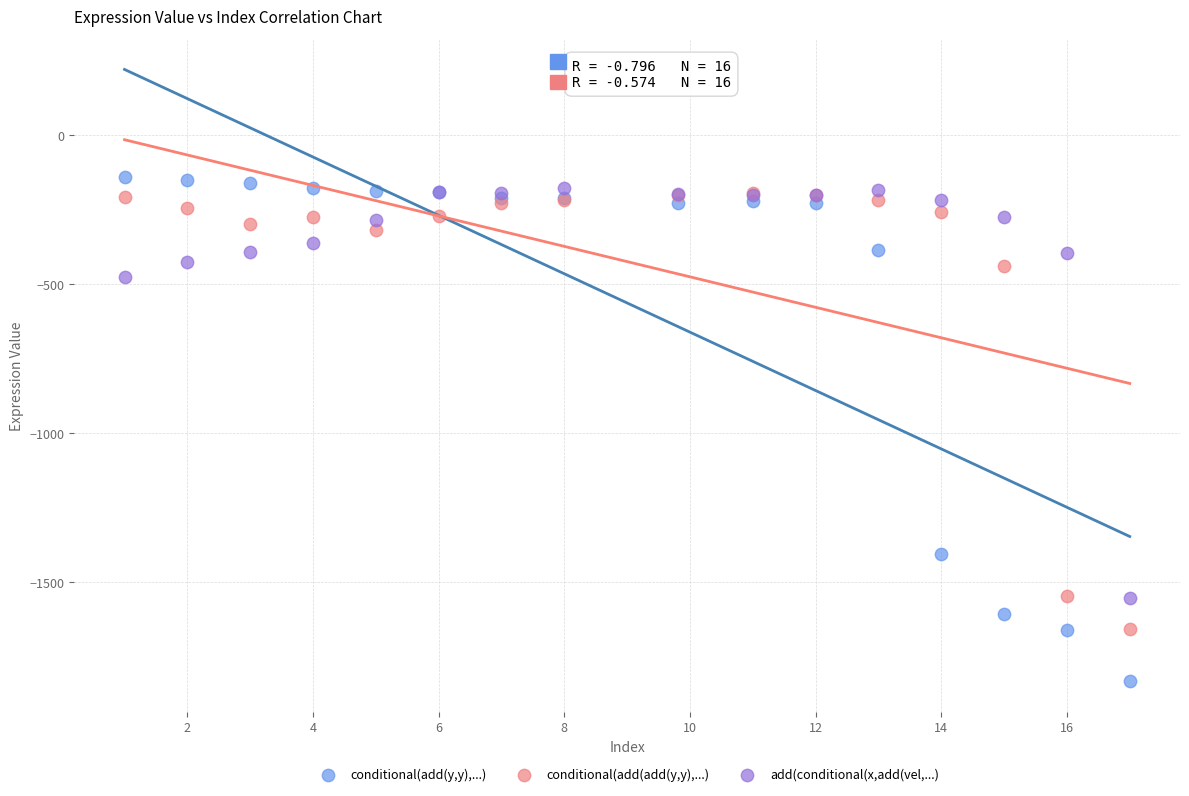

Which series has the largest Y range (max minus min)?

conditional(add(y,y),...)